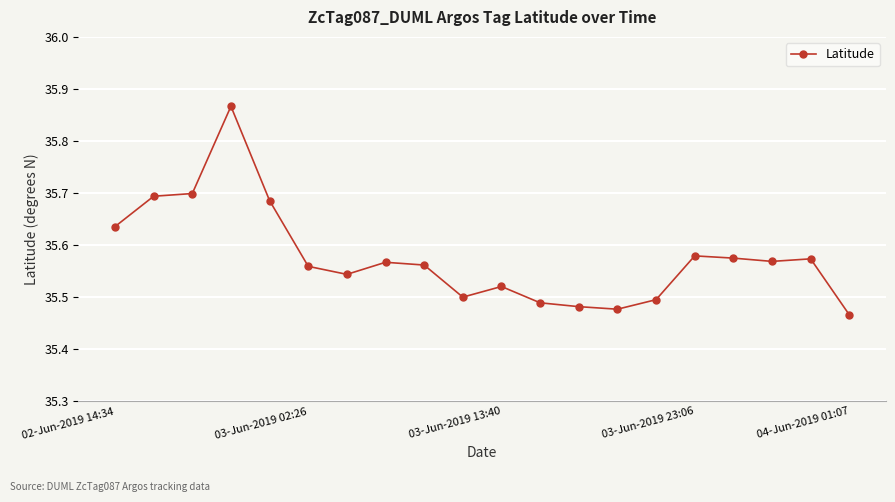

What is the difference between the maximum and minimum values?

0.4